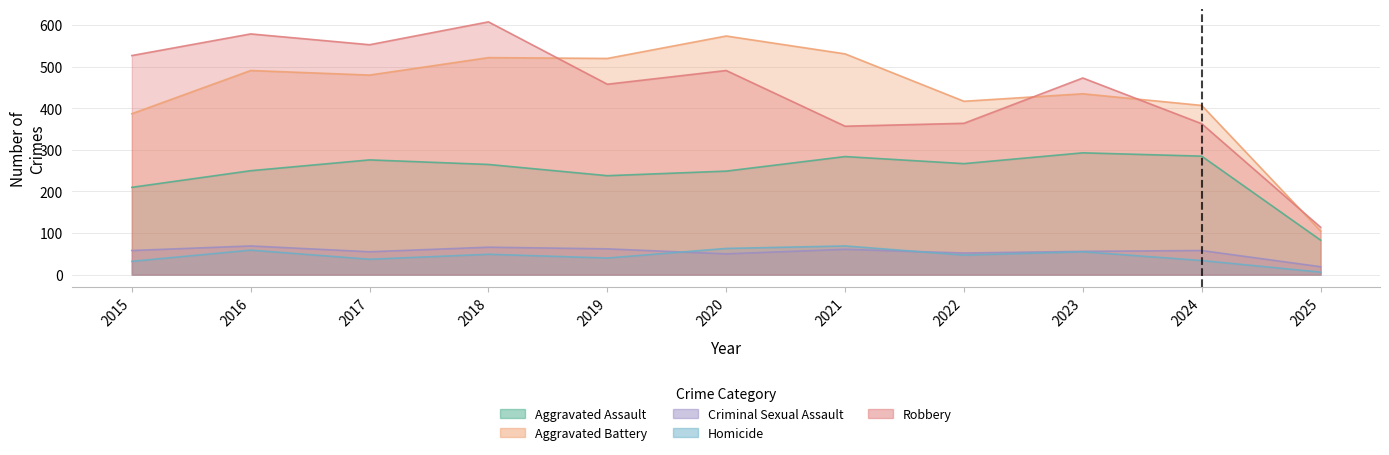

Reading left to right, what are all the values shown in this chart?

Aggravated Assault: 210	250	276	265	238	249	284	267	293	285	83
Aggravated Battery: 387	491	480	522	520	574	531	417	435	407	105
Criminal Sexual Assault: 58	69	55	66	62	50	61	52	56	58	19
Homicide: 32	59	37	49	40	63	69	47	55	34	6
Robbery: 527	579	553	608	458	491	357	364	473	363	114